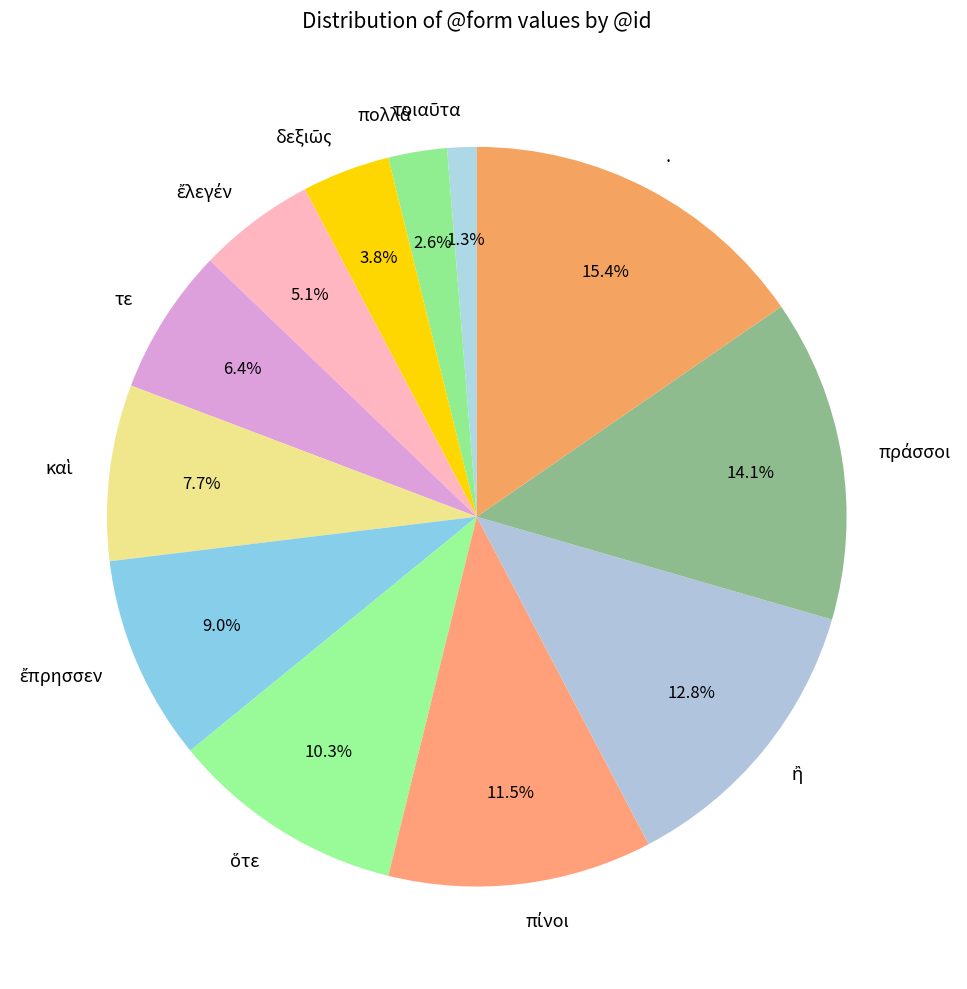

What is the ratio of the value at τε to the value at .?

0.4